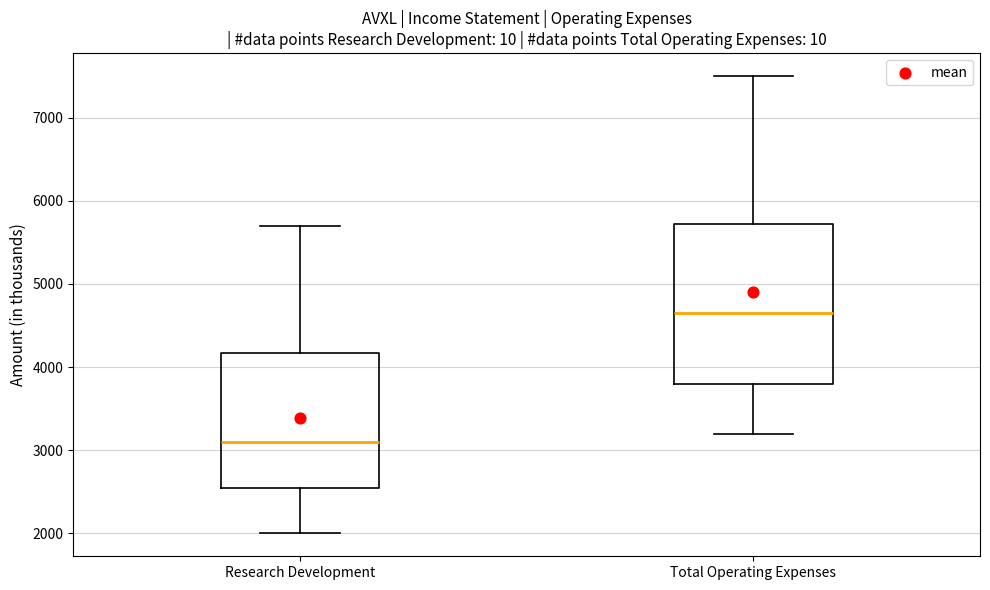

Which box's median line is the highest?

Total Operating Expenses